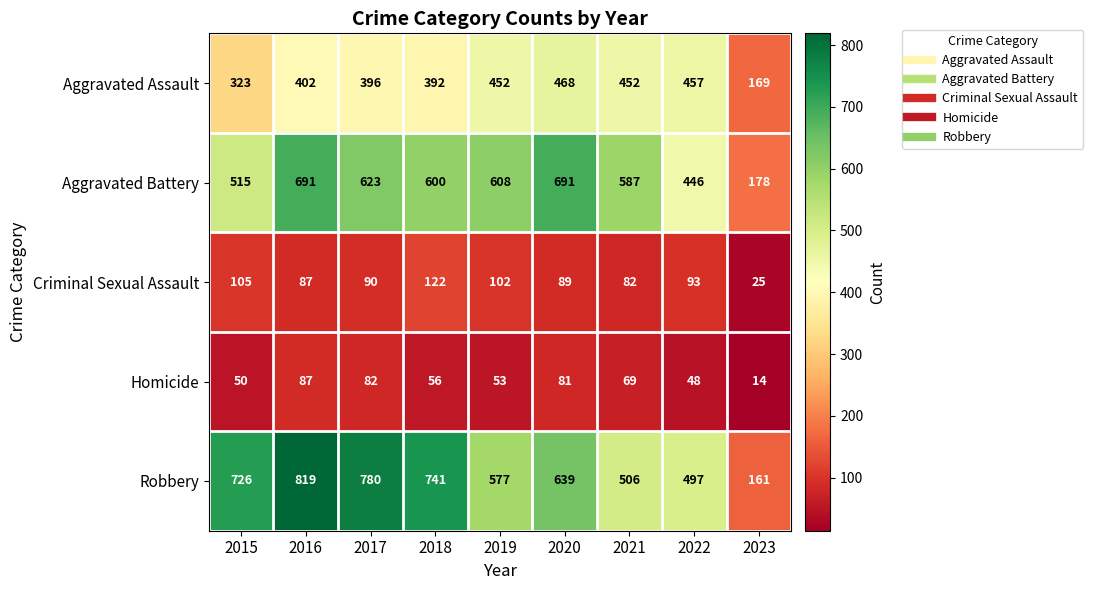

What is the sum of all Aggravated Assault values?

3511